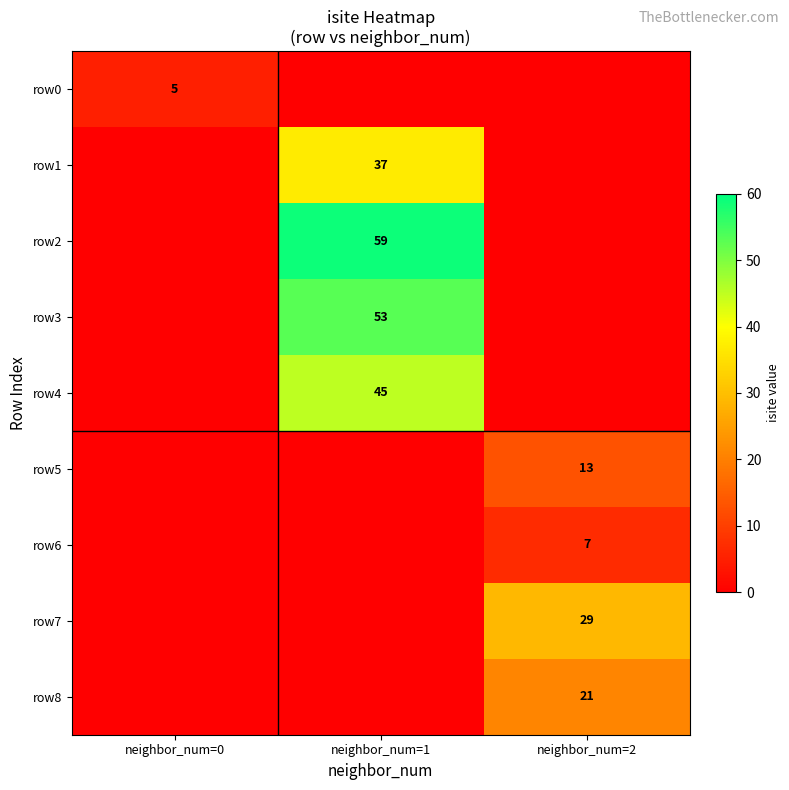

The row1 series shows 54.1 at neighbor_num=1. True or false?

False